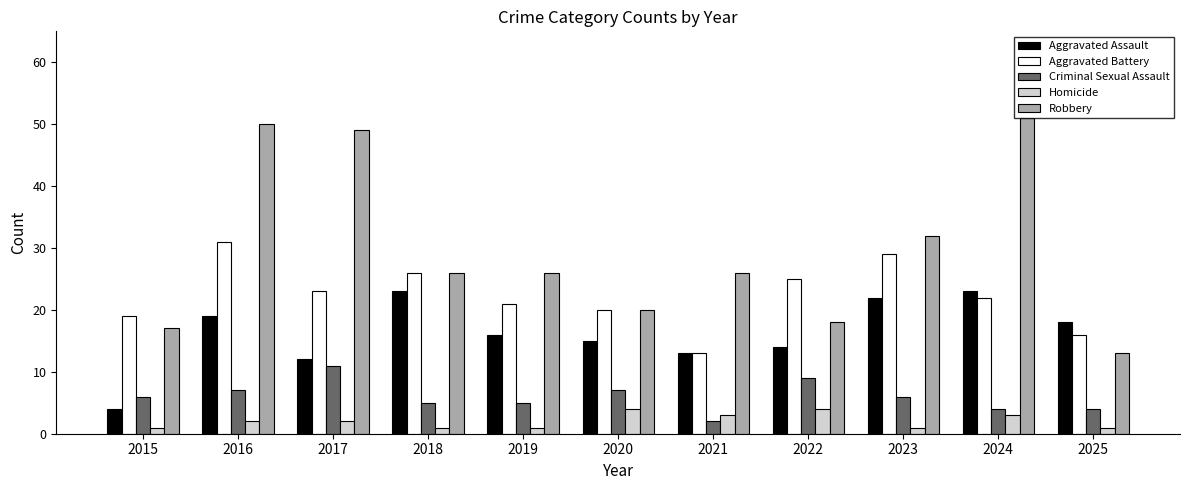

True or false: Criminal Sexual Assault has a value of 2 at 2021.

True